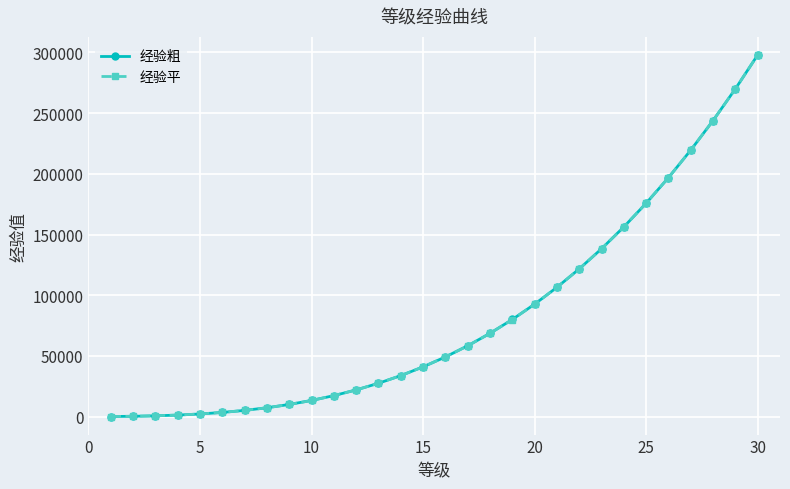

What is the maximum value for 经验粗?

297936